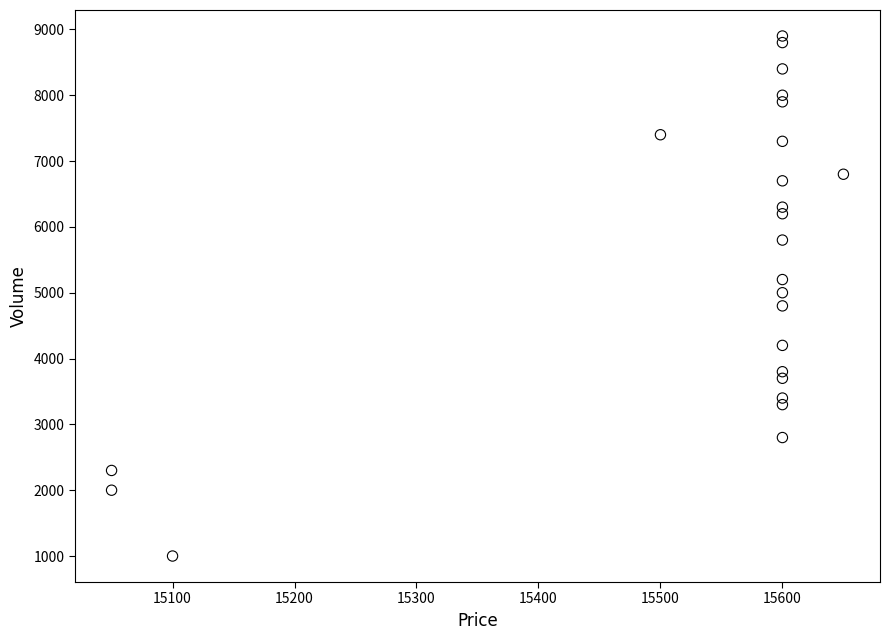

What is the range of X values (max minus min)?

600